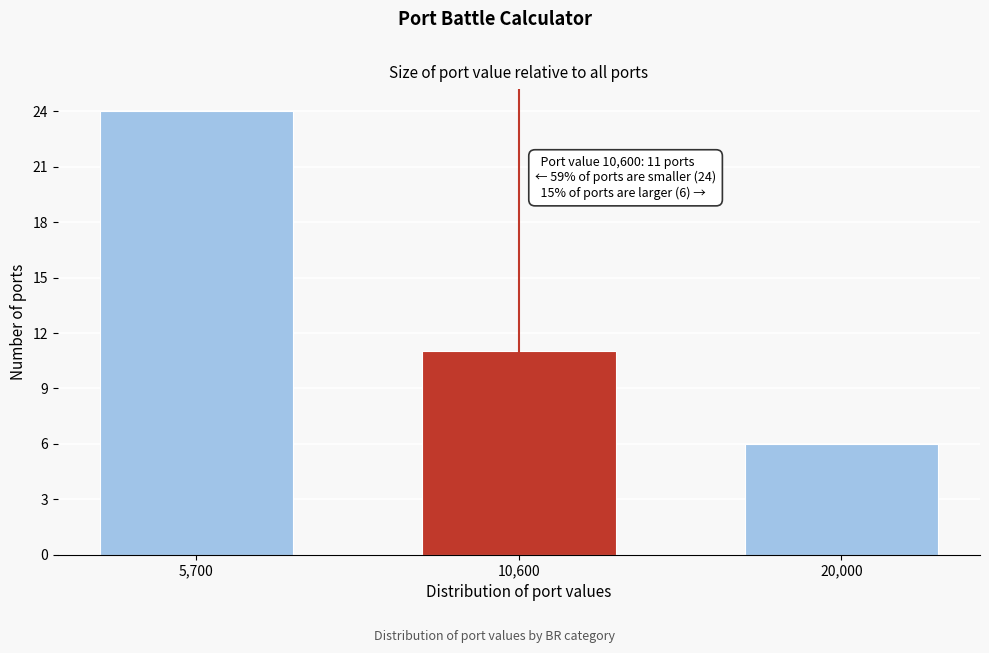

Reading right to left, list all the values displayed in this chart.

6	11	24